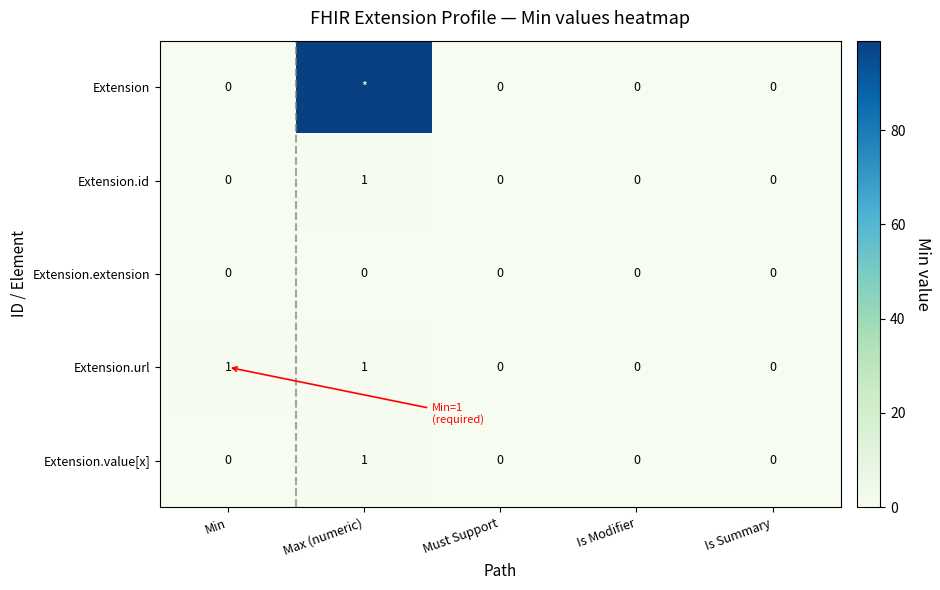

The value of Extension.id at Max (numeric) is 1. True or false?

True